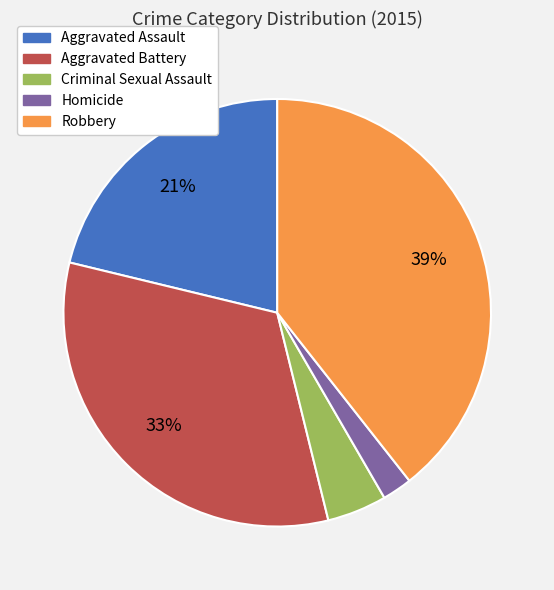

To the nearest percent, what percentage of the pie is Homicide?

2%